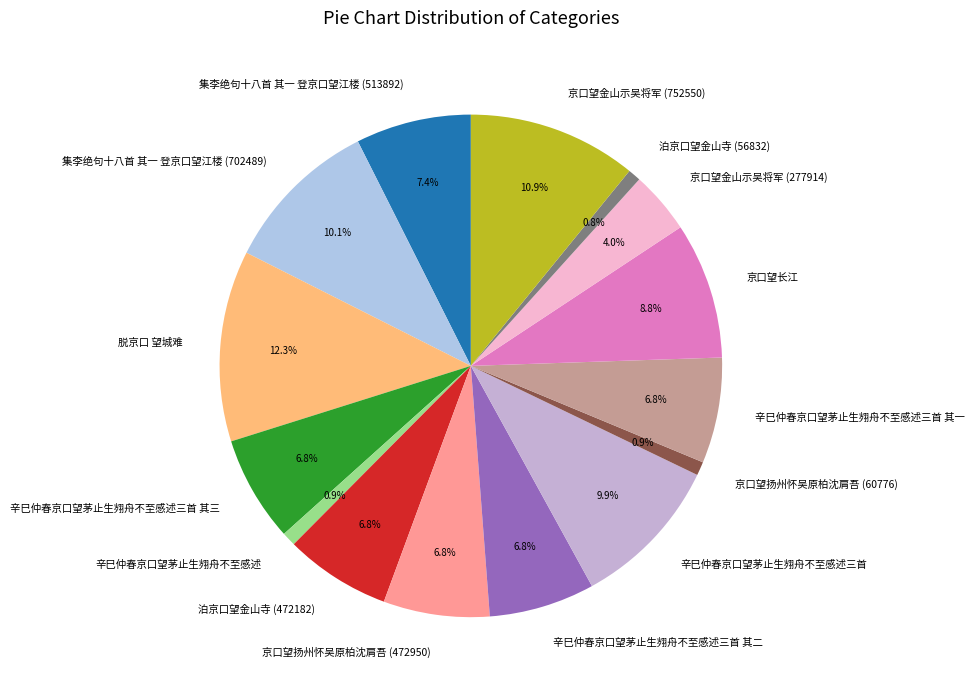

To the nearest percent, what is the combined percentage of 辛巳仲春京口望茅止生翙舟不至感述三首 其一 and 泊京口望金山寺 (472182)?

14%